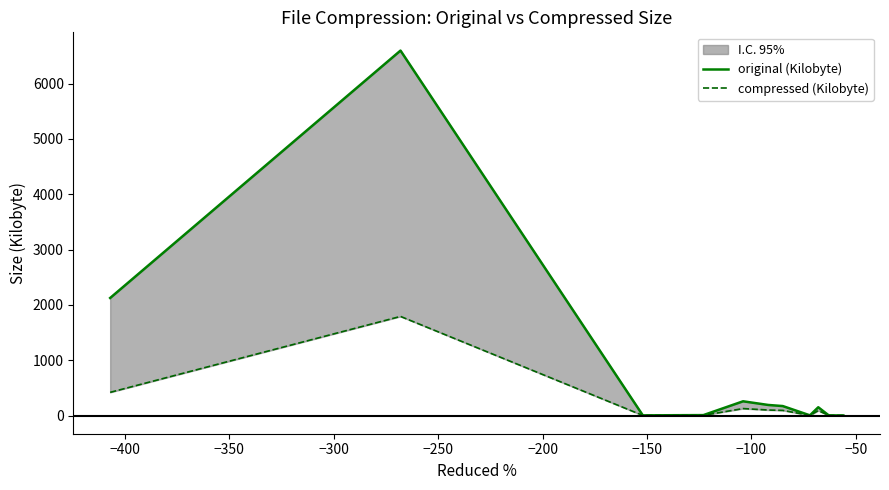

How many lines are shown in the chart?

2